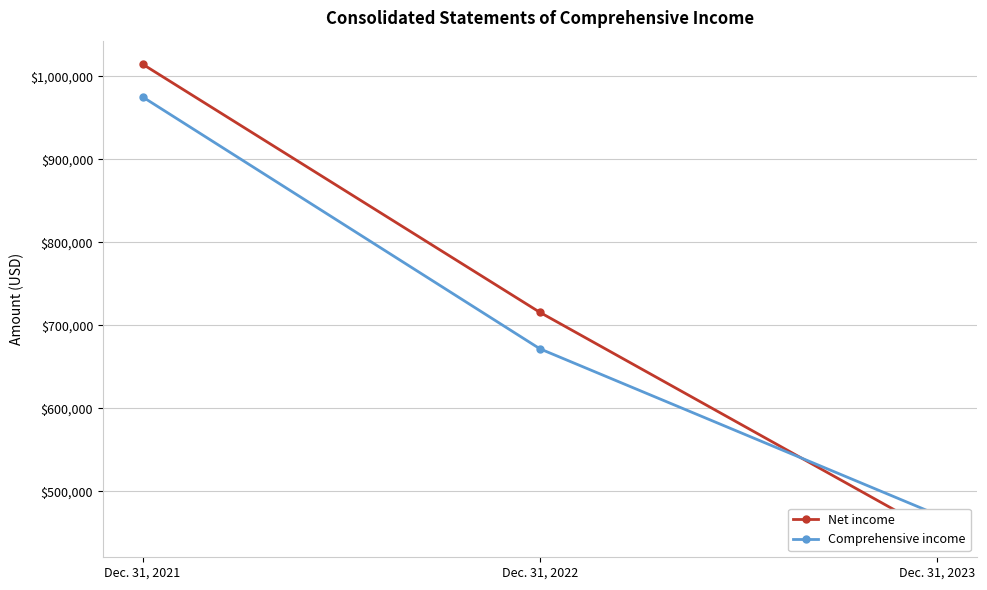

What value does the Net income series have at Dec. 31, 2023, to the nearest 100?

448800